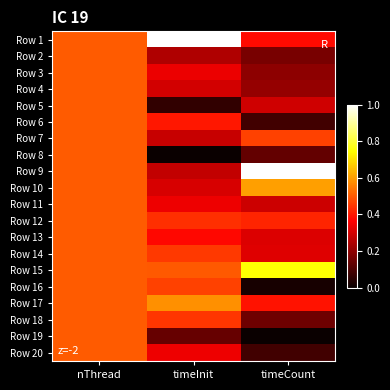

Rank the series by their maximum value, from highest to lowest.

Row 1, Row 9, Row 15, Row 10, Row 17, Row 2, Row 3, Row 4, Row 5, Row 6, Row 7, Row 8, Row 11, Row 12, Row 13, Row 14, Row 16, Row 18, Row 19, Row 20